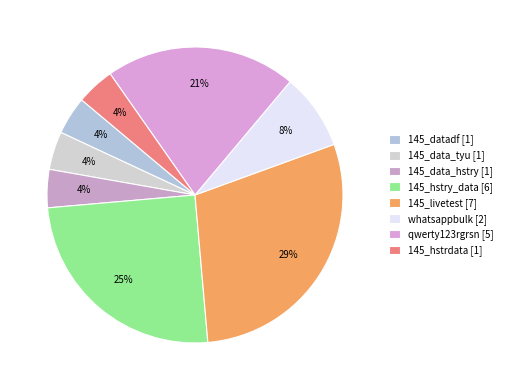

How many segments does this pie chart have?

8